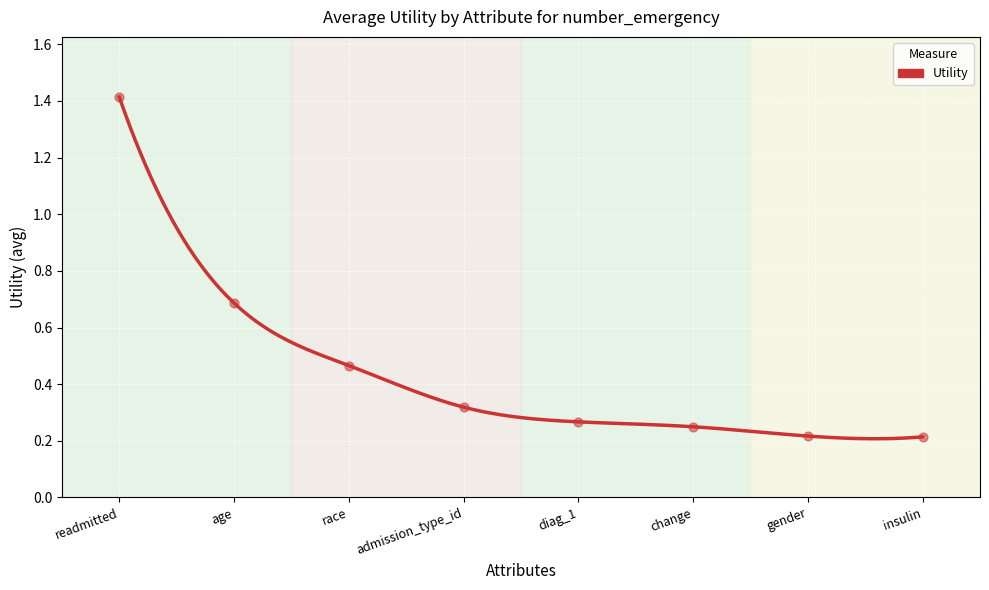

Which has a higher value, age or race?

age